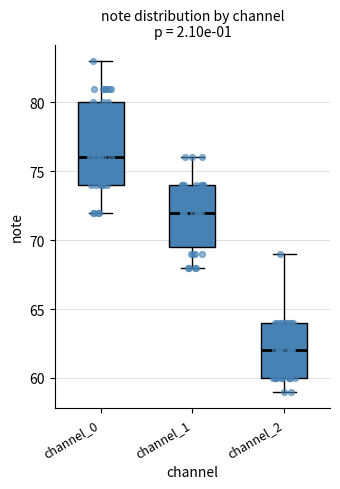

Which box has the lowest median line?

channel_2